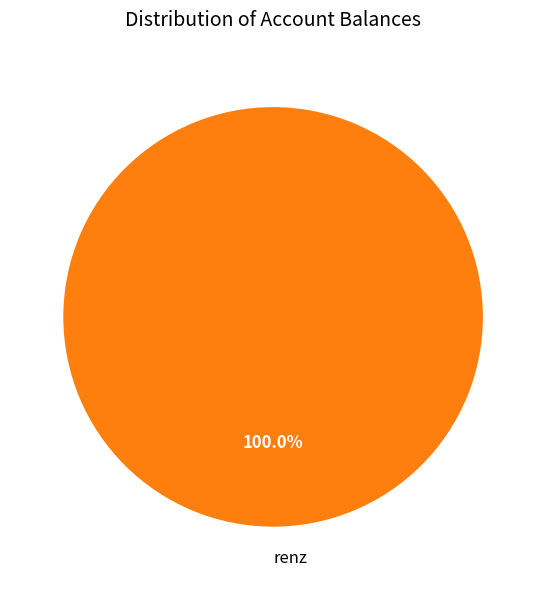

Rank the categories by value from highest to lowest.

renz